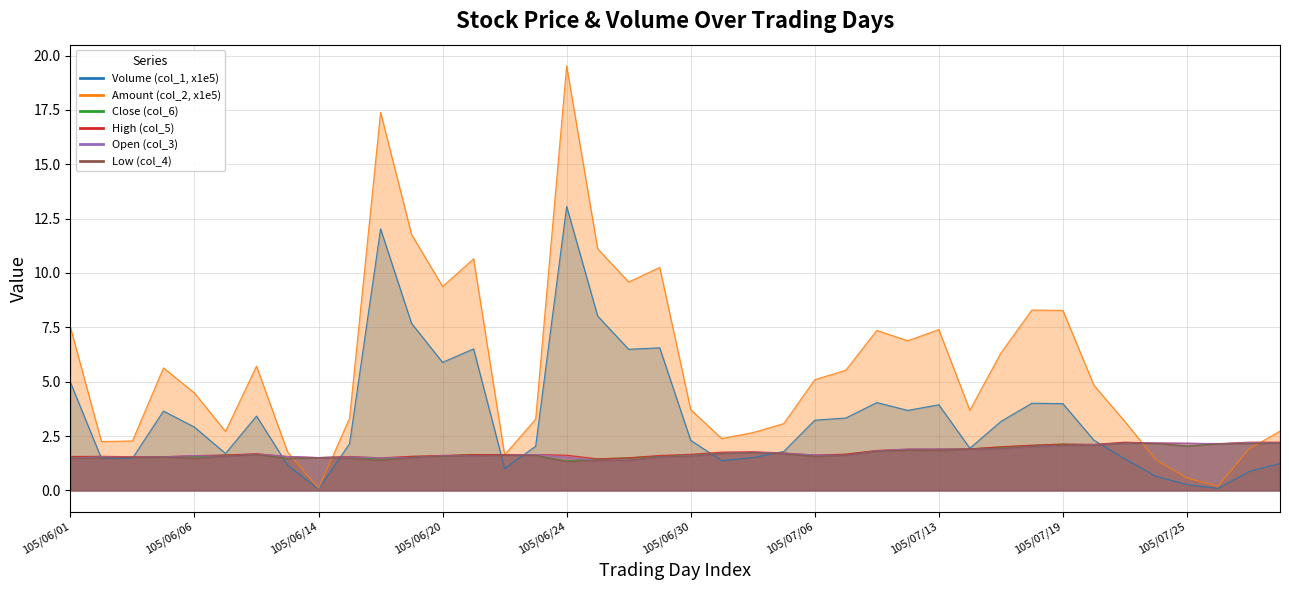

Which series has the largest range (max minus min)?

Amount (col_2, x1e5)